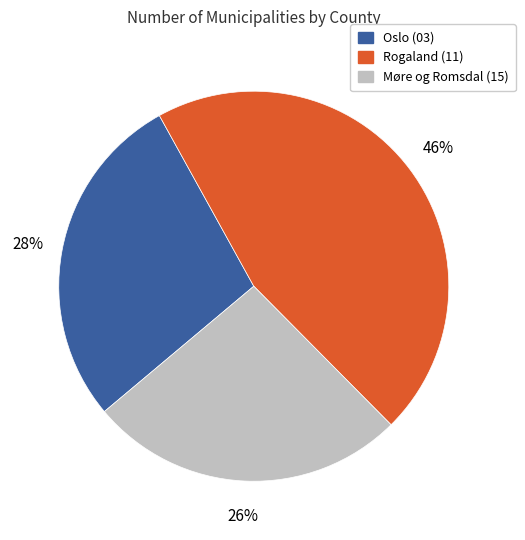

To the nearest percent, what percentage of the pie is Møre og Romsdal (15)?

26%